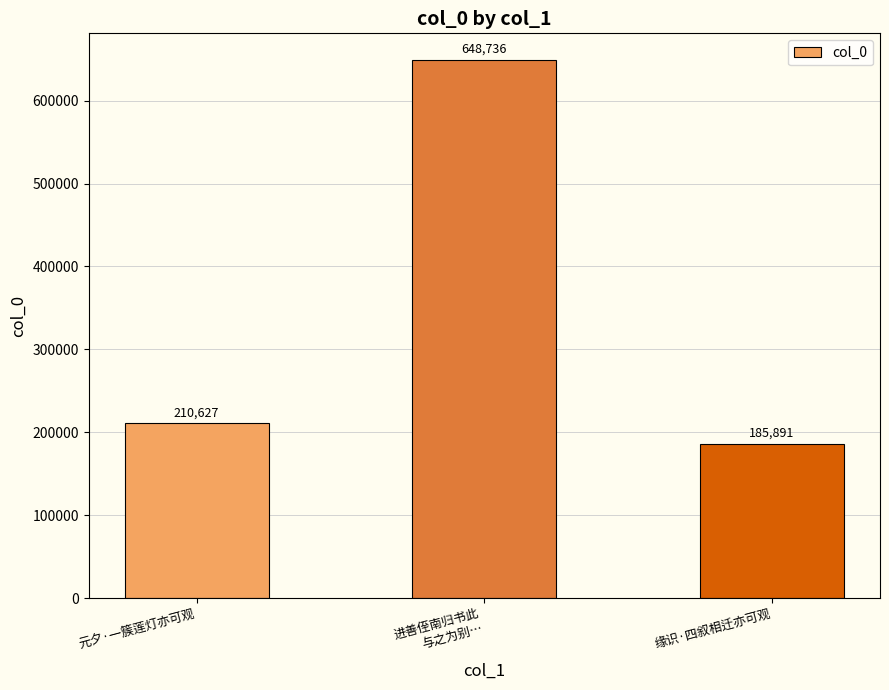

How many bars are there in total?

3